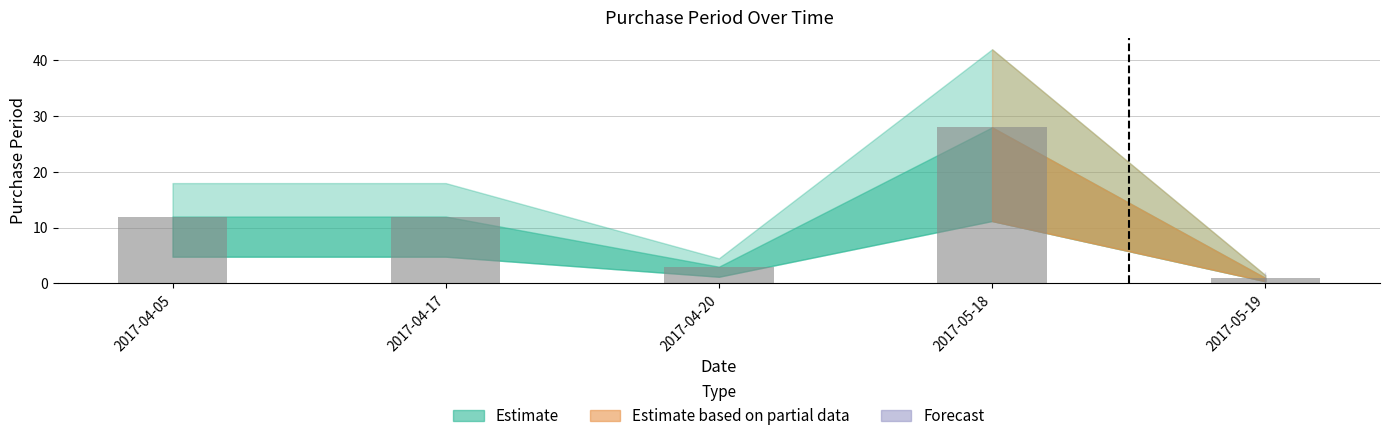

Is it true that the value at 2017-04-05 is 4?

False